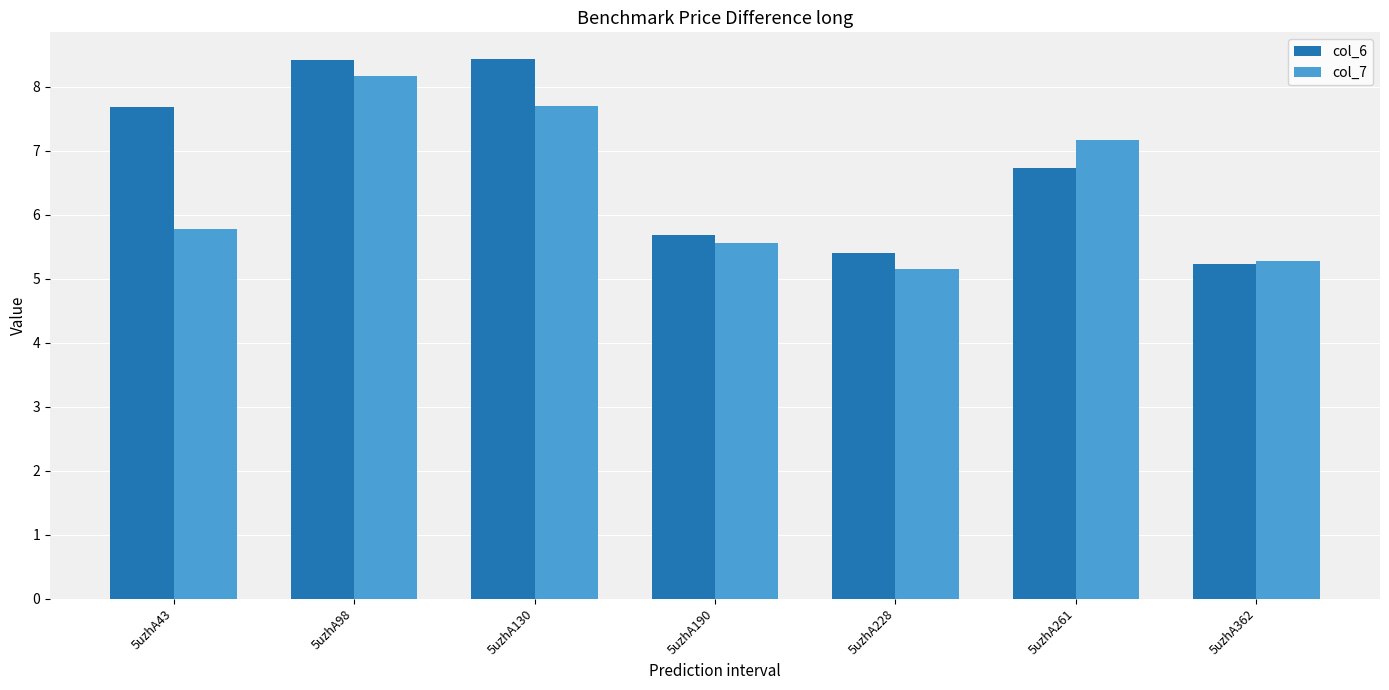

At which category is the sum across all series the highest?

5uzhA98